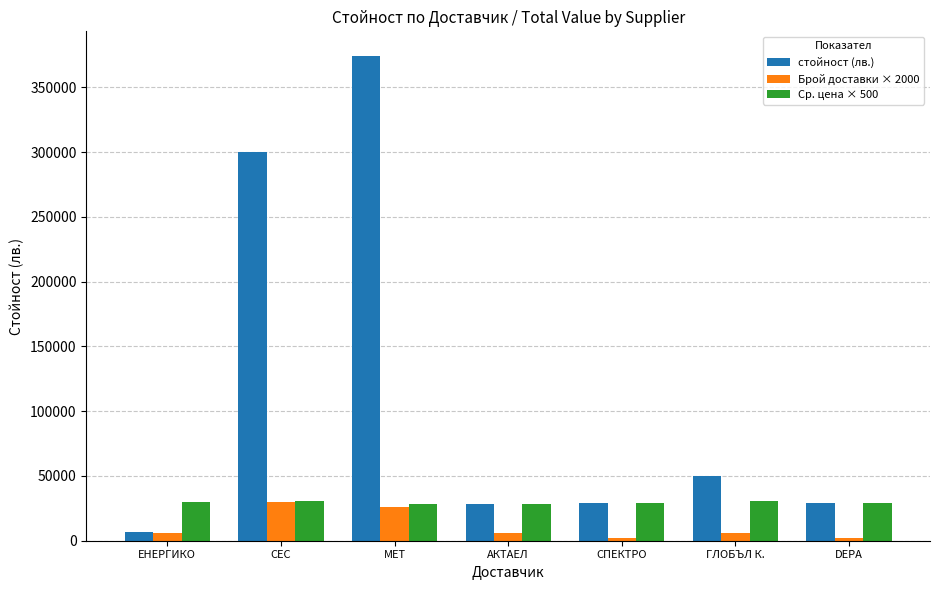

Which series has the widest spread of values?

стойност (лв.)